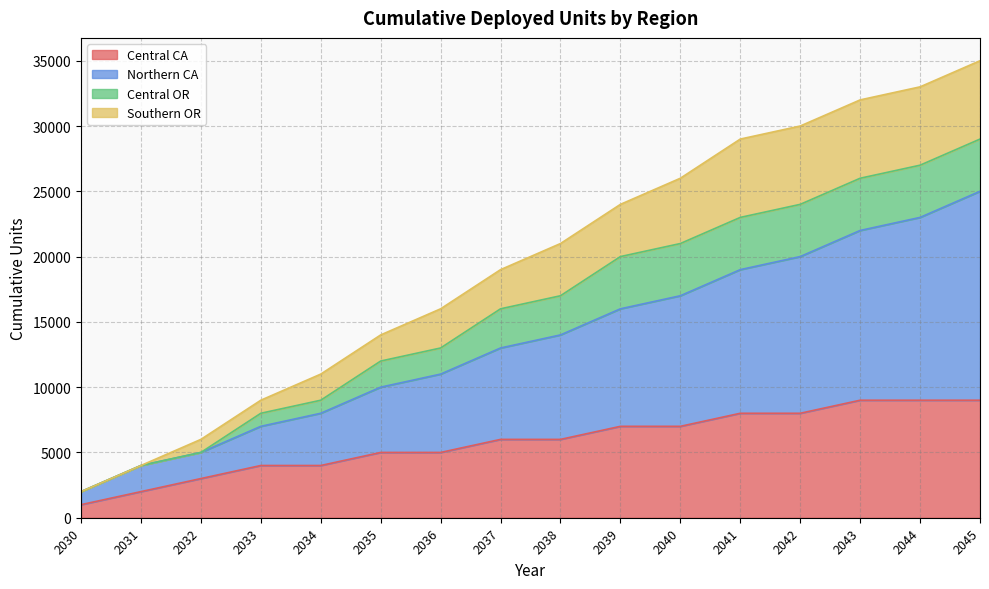

Is it true that Northern CA equals 20706 at 2037?

False